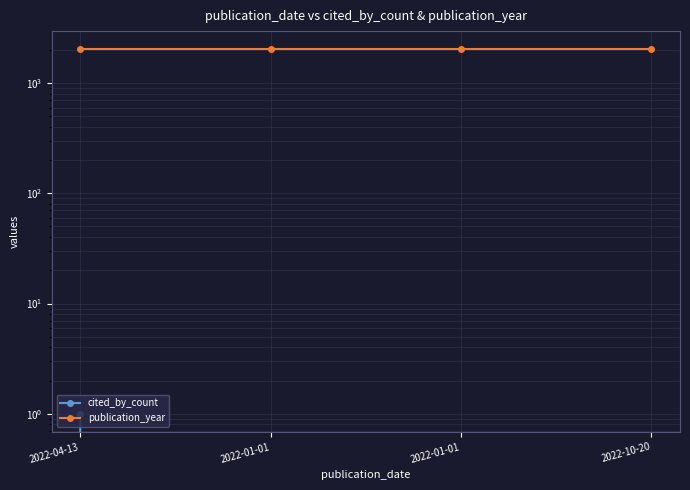

True or false: publication_year and cited_by_count intersect in this chart.

False